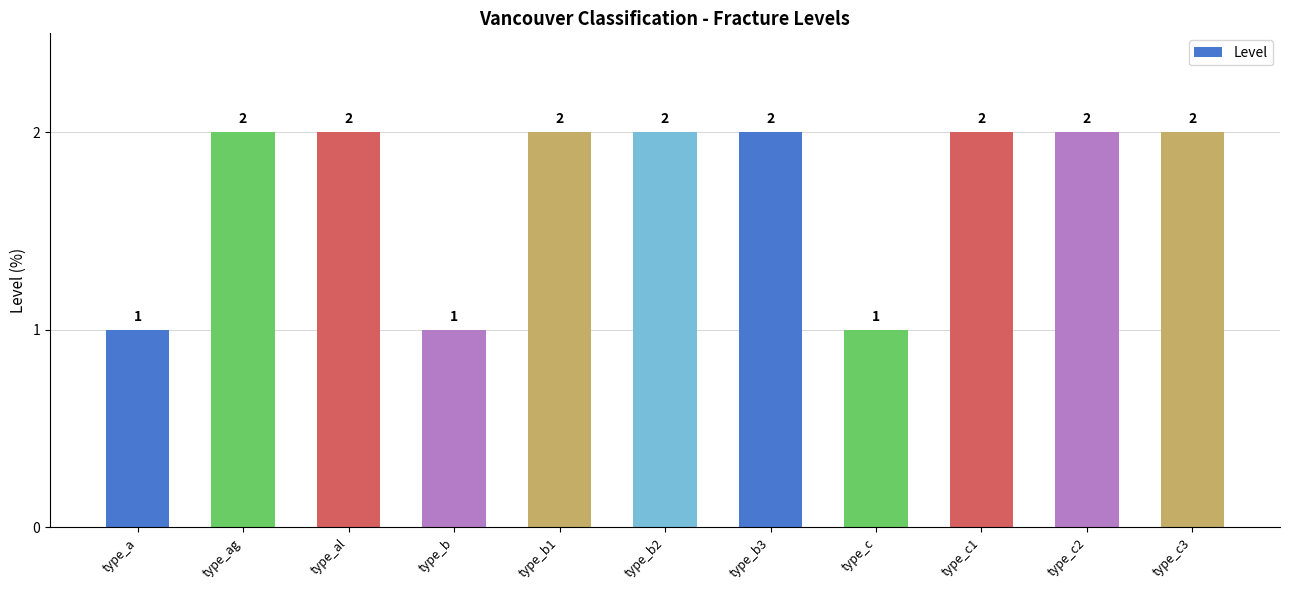

What position from the right is type_c3?

1